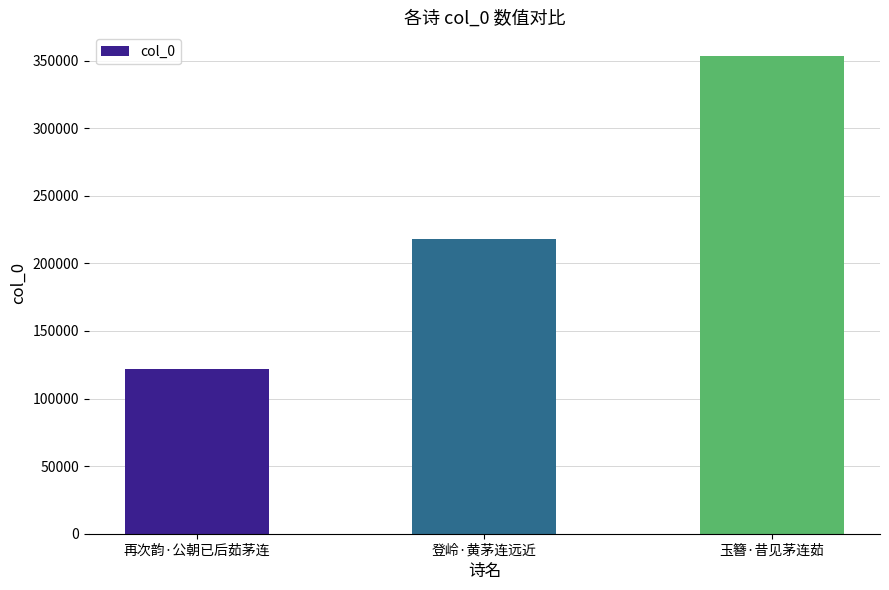

List the labels in order of value, smallest first.

再次韵·公朝已后茹茅连, 登岭·黄茅连远近, 玉簪·昔见茅连茹